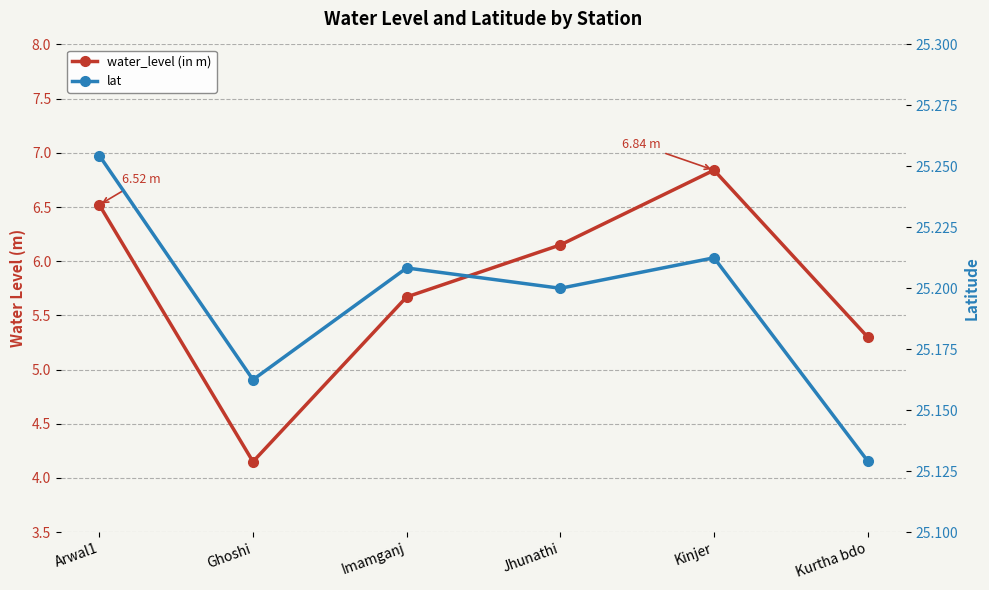

What is the average value of the water_level (in m) series?

5.8